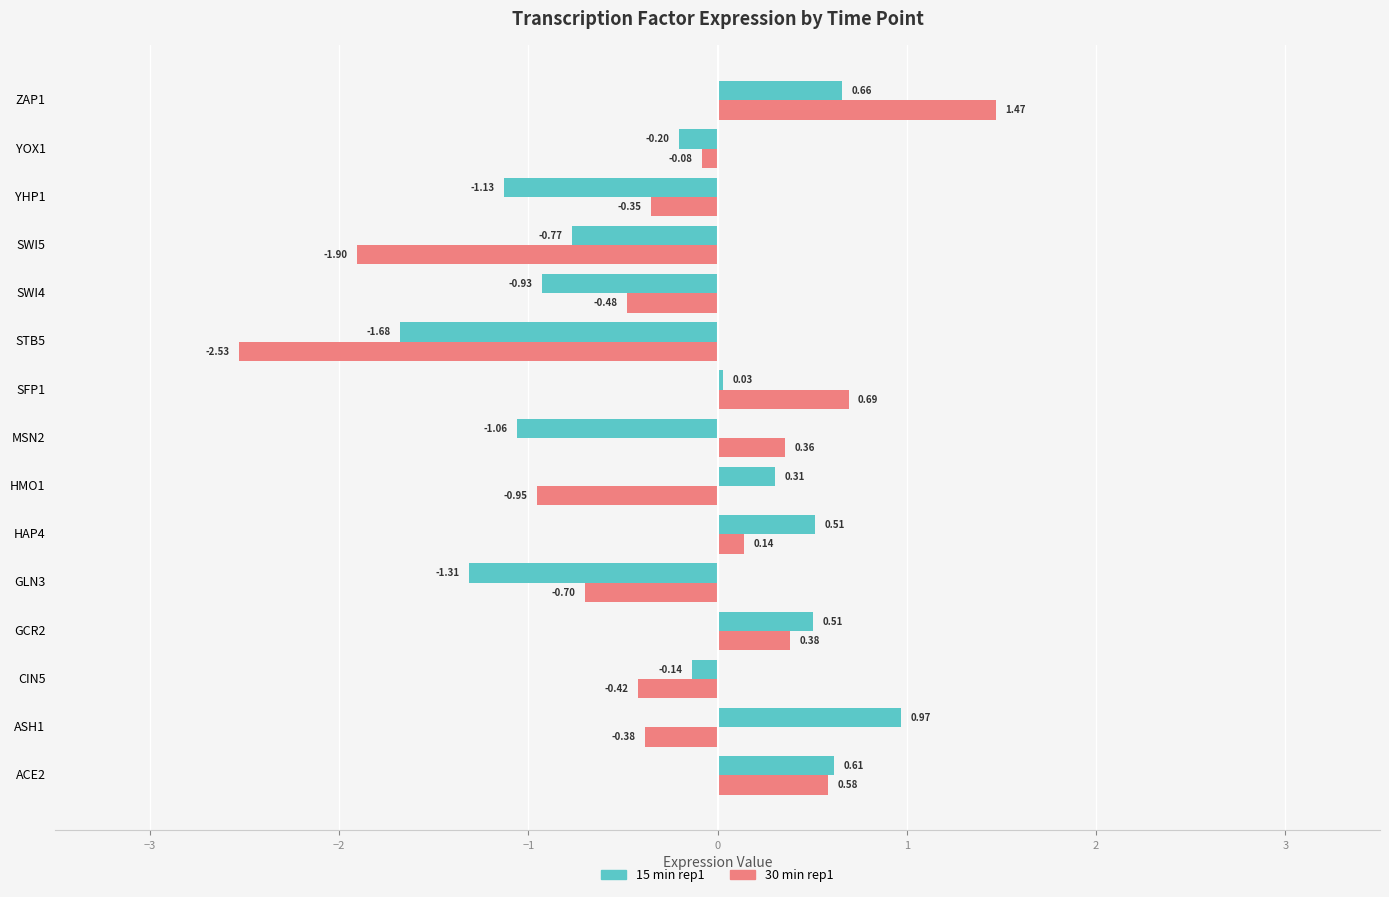

Between ASH1 and STB5, which series saw the biggest shift?

15 min rep1